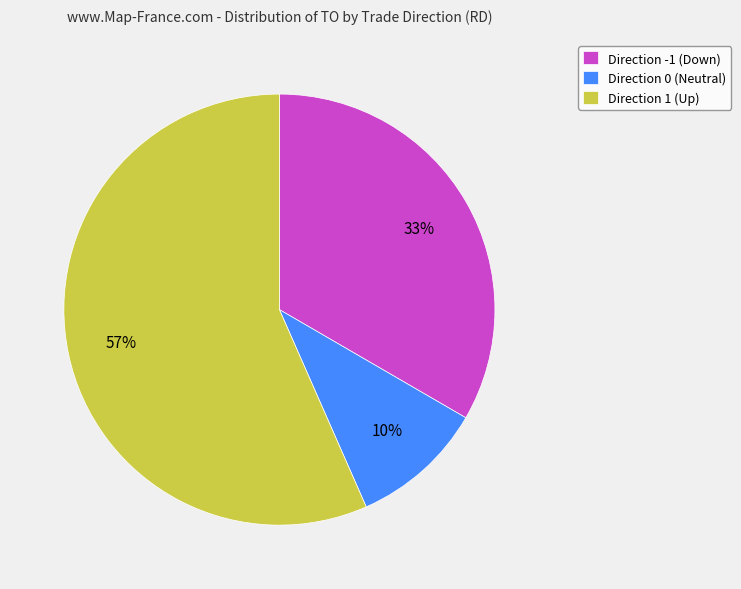

To the nearest percent, what is the difference between the largest and smallest slice percentages?

47%